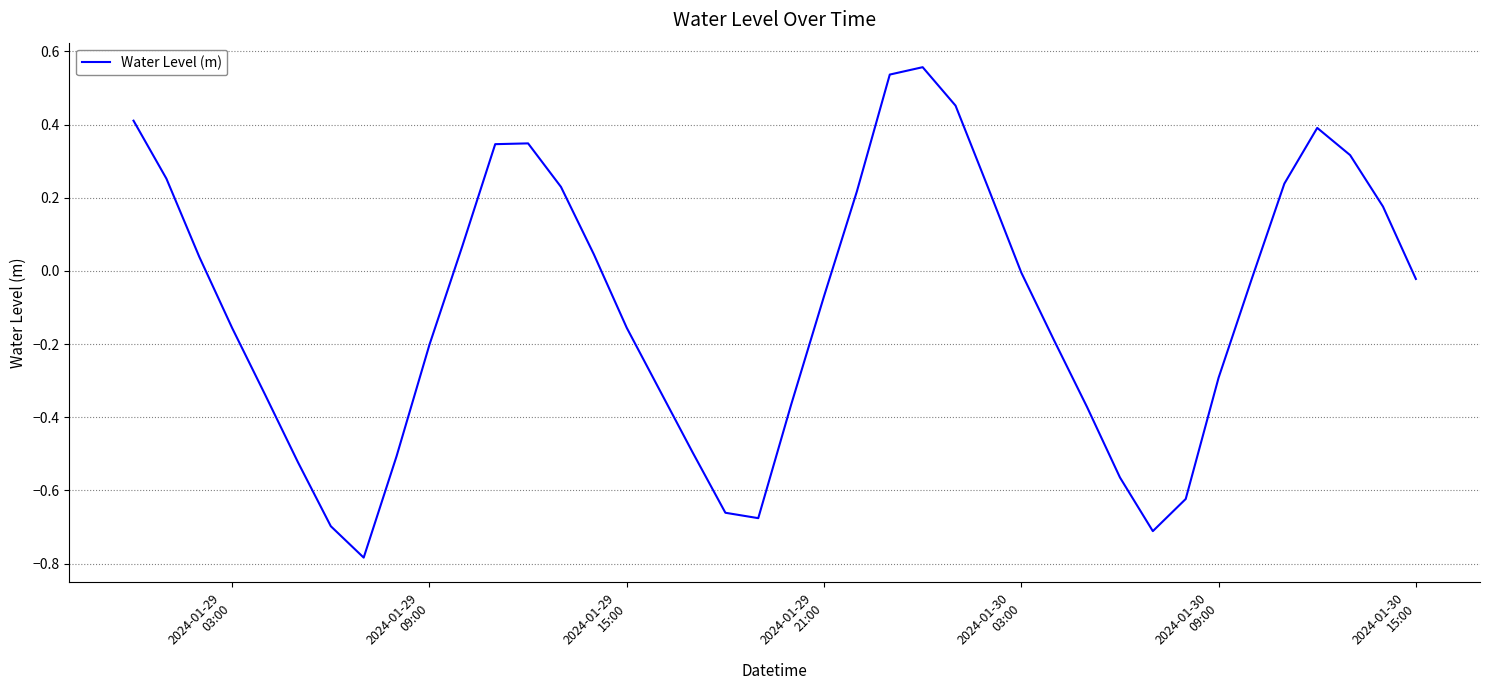

What is the difference between the maximum and minimum values?

1.3